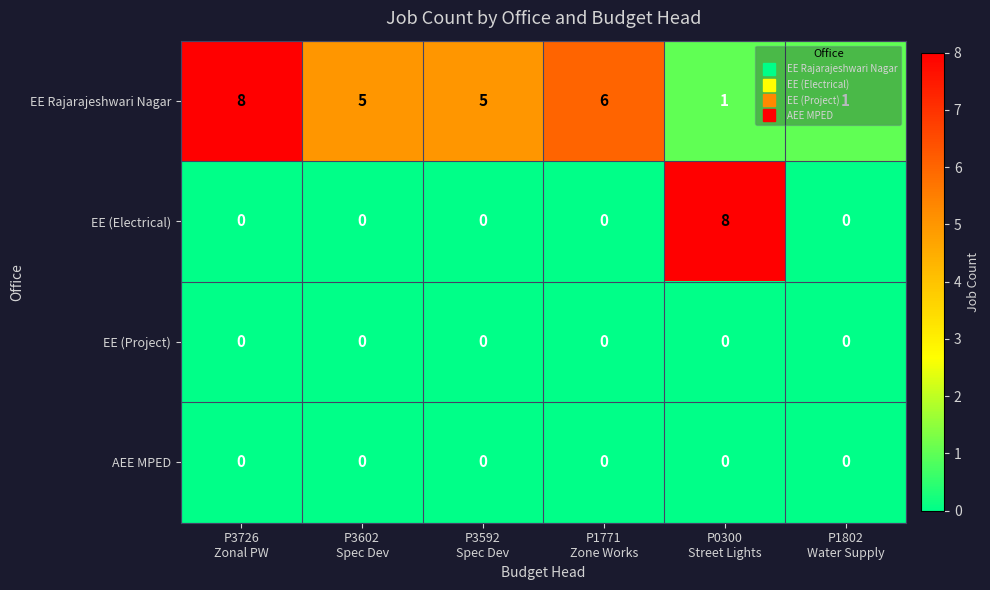

What is the maximum value shown in the chart?

8